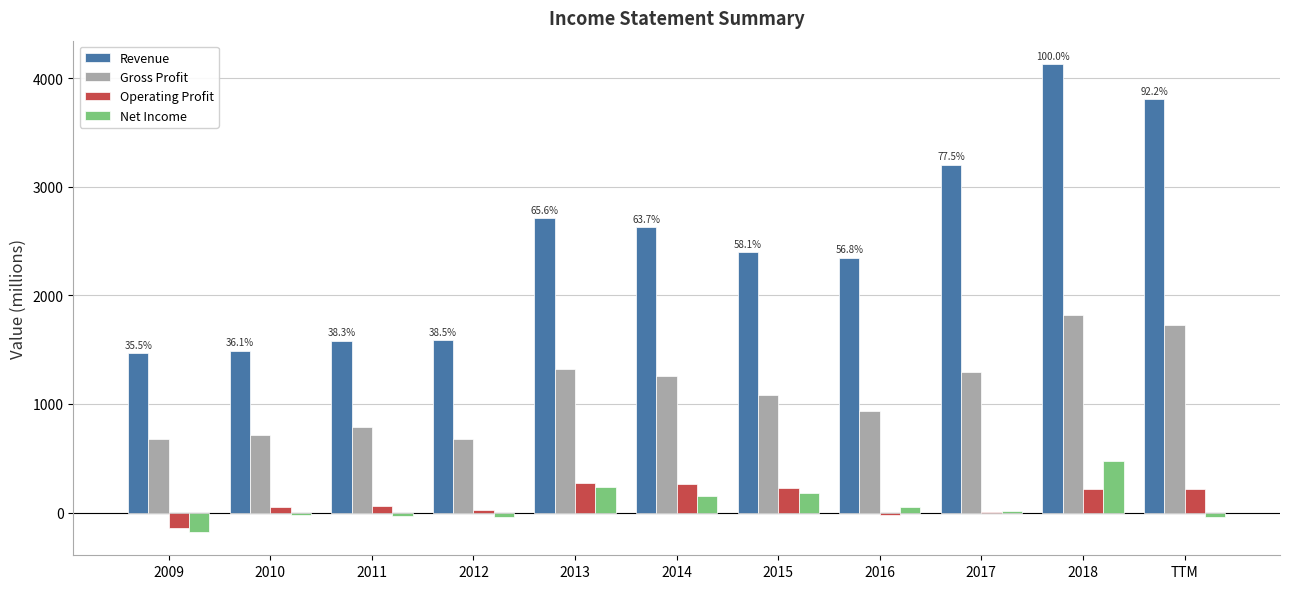

Which category has the highest value across all series?

2018